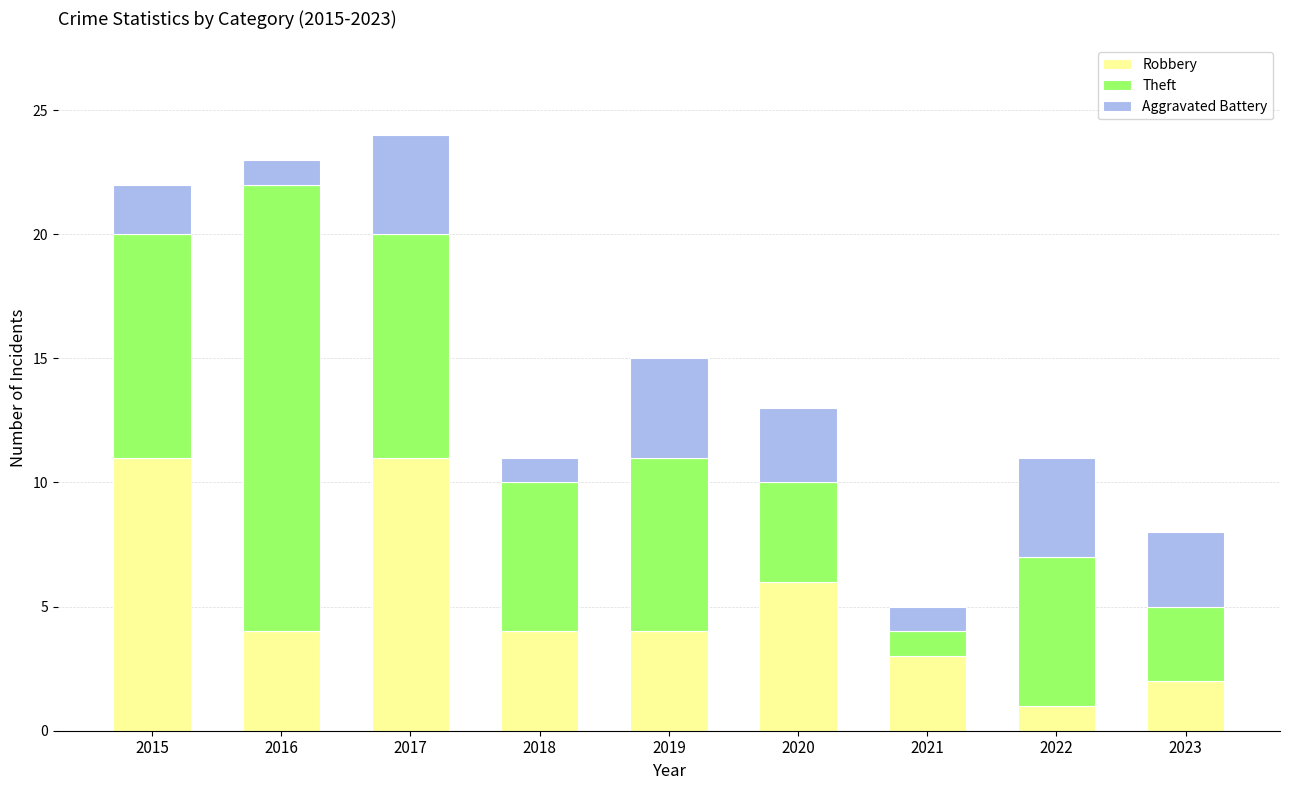

Count the number of categories in the chart.

9